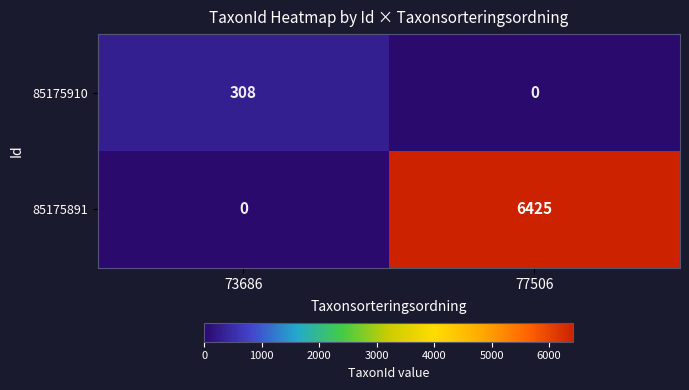

Rank the series by their maximum value, from highest to lowest.

85175891, 85175910